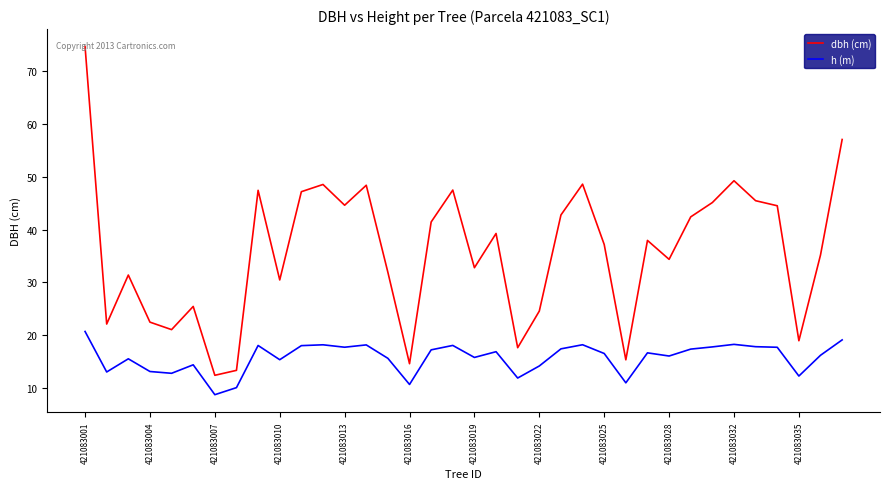

What is the highest value of the dbh (cm) series?

74.7